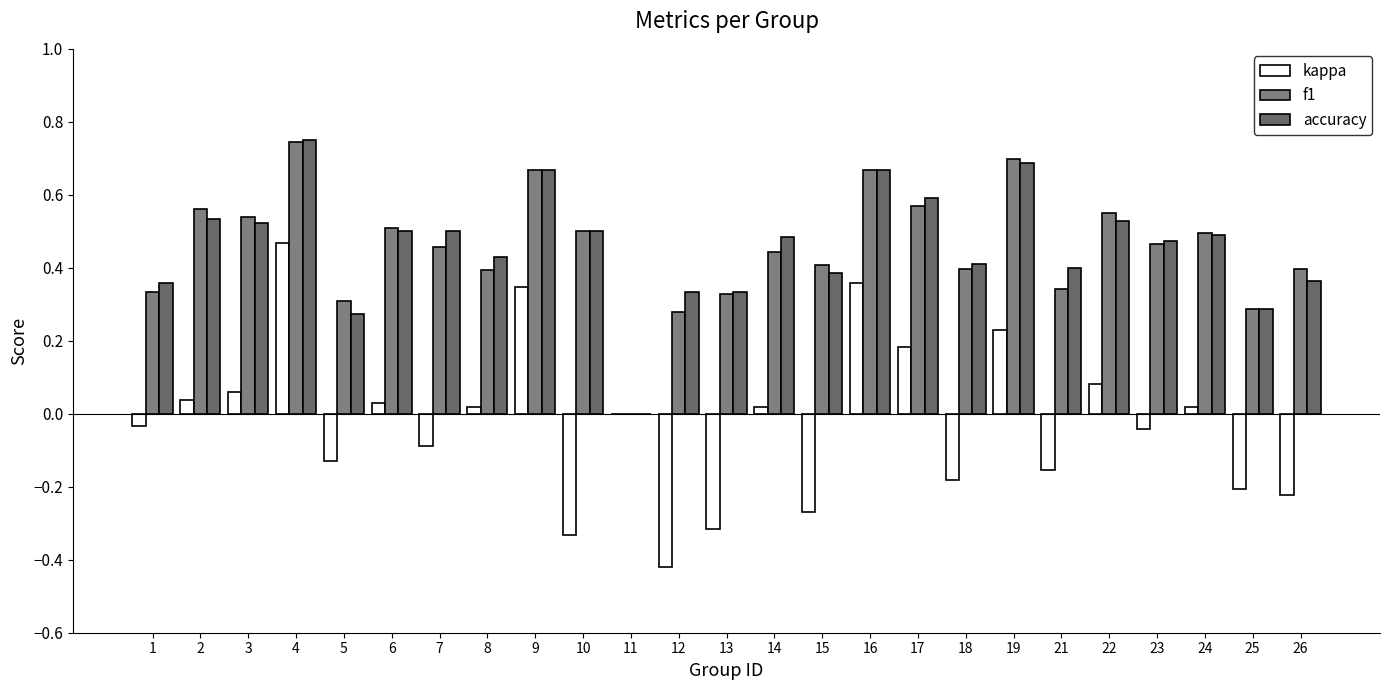

Count the accuracy values in the range 0 to 1.

25